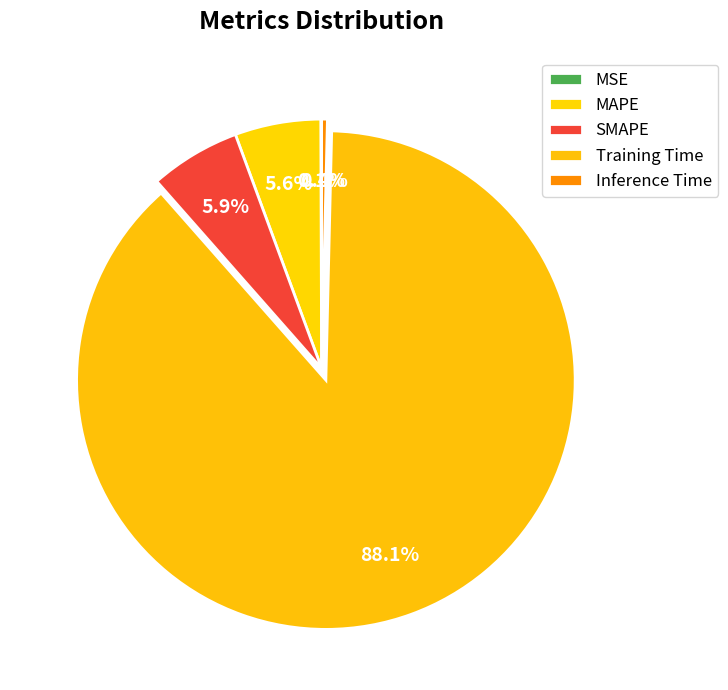

Which category has the biggest portion of the pie?

Training Time